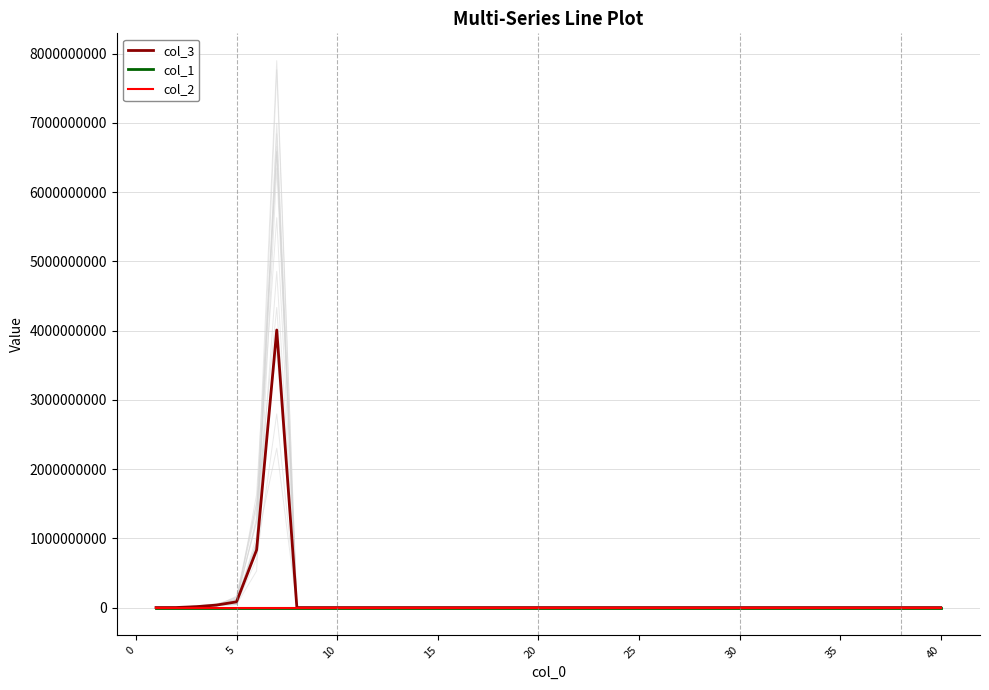

The value of col_2 at 5 is 0.0. True or false?

True